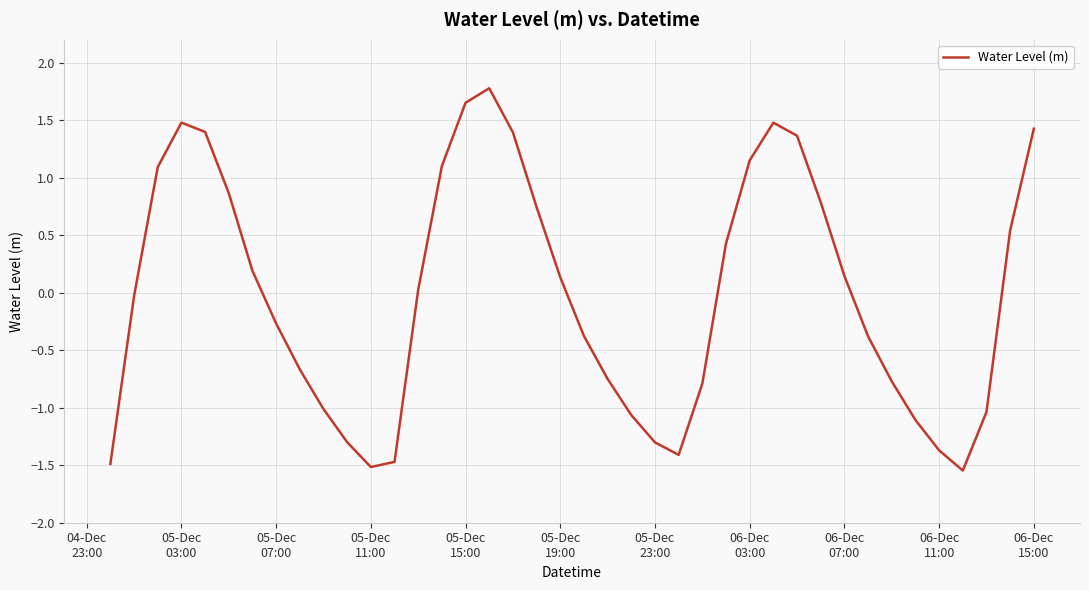

What is the maximum value shown in the chart?

1.8